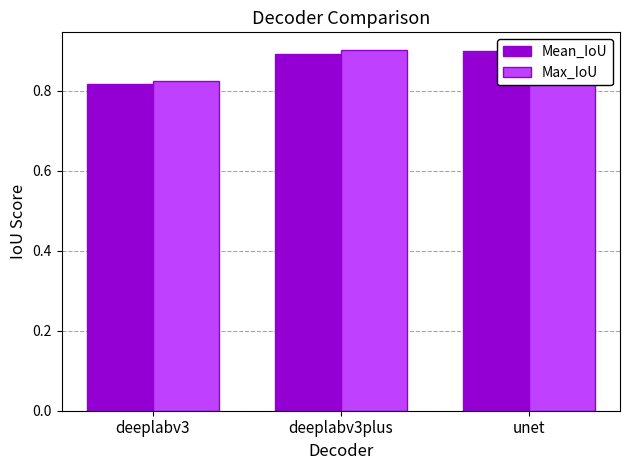

Reading left to right, extract all data points from this chart.

Mean_IoU: deeplabv3=0.8	deeplabv3plus=0.9	unet=0.9
Max_IoU: deeplabv3=0.8	deeplabv3plus=0.9	unet=0.9